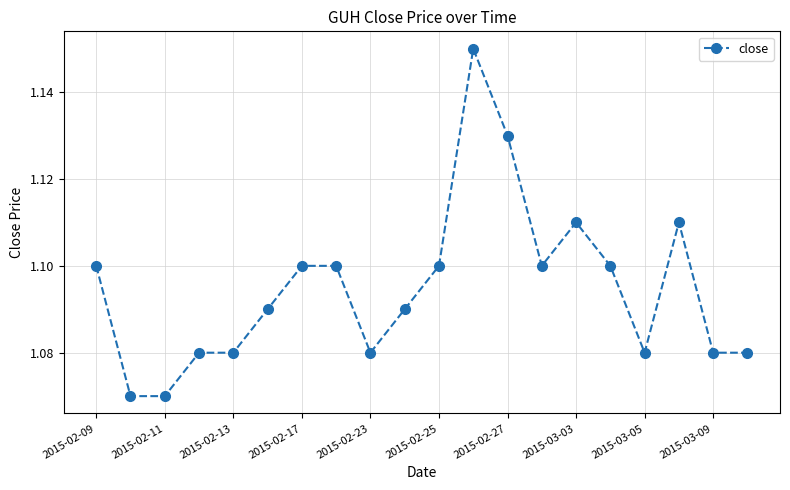

True or false: there are more than 1 points higher than both neighbors.

True